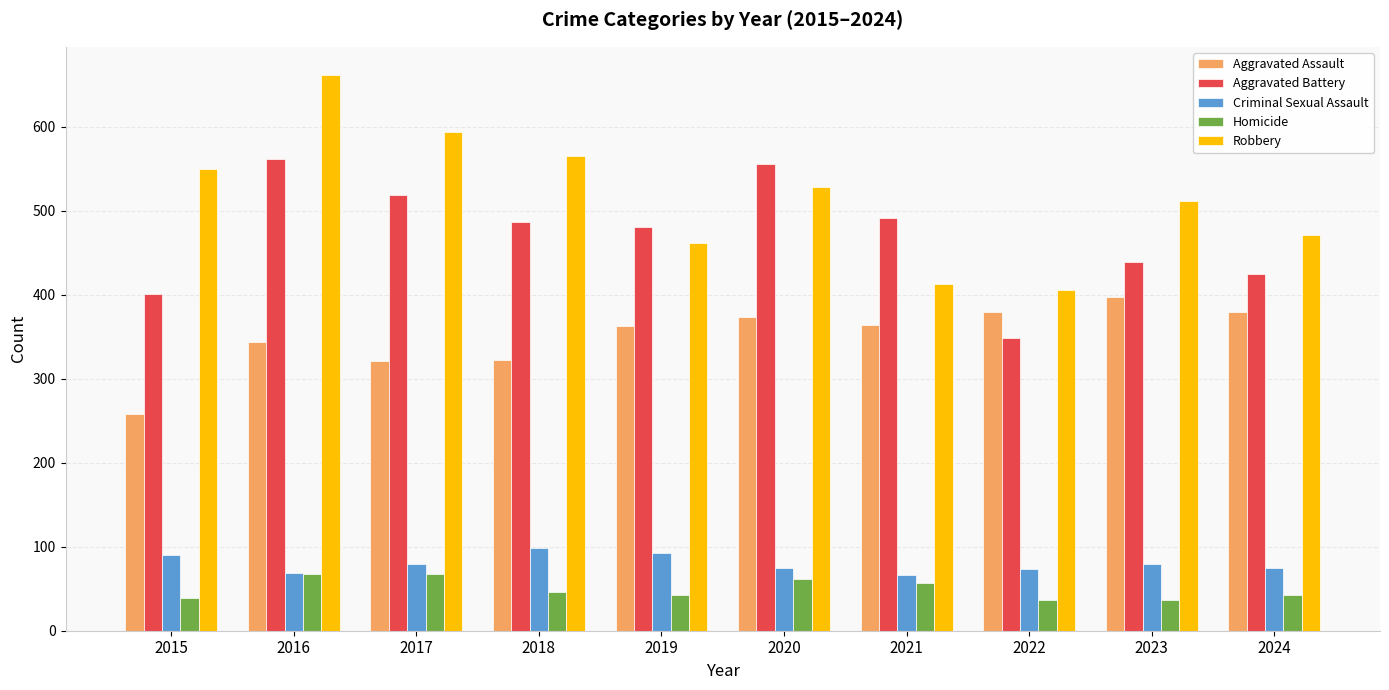

What is the value of the Aggravated Assault bar at the 7th from the left?

364